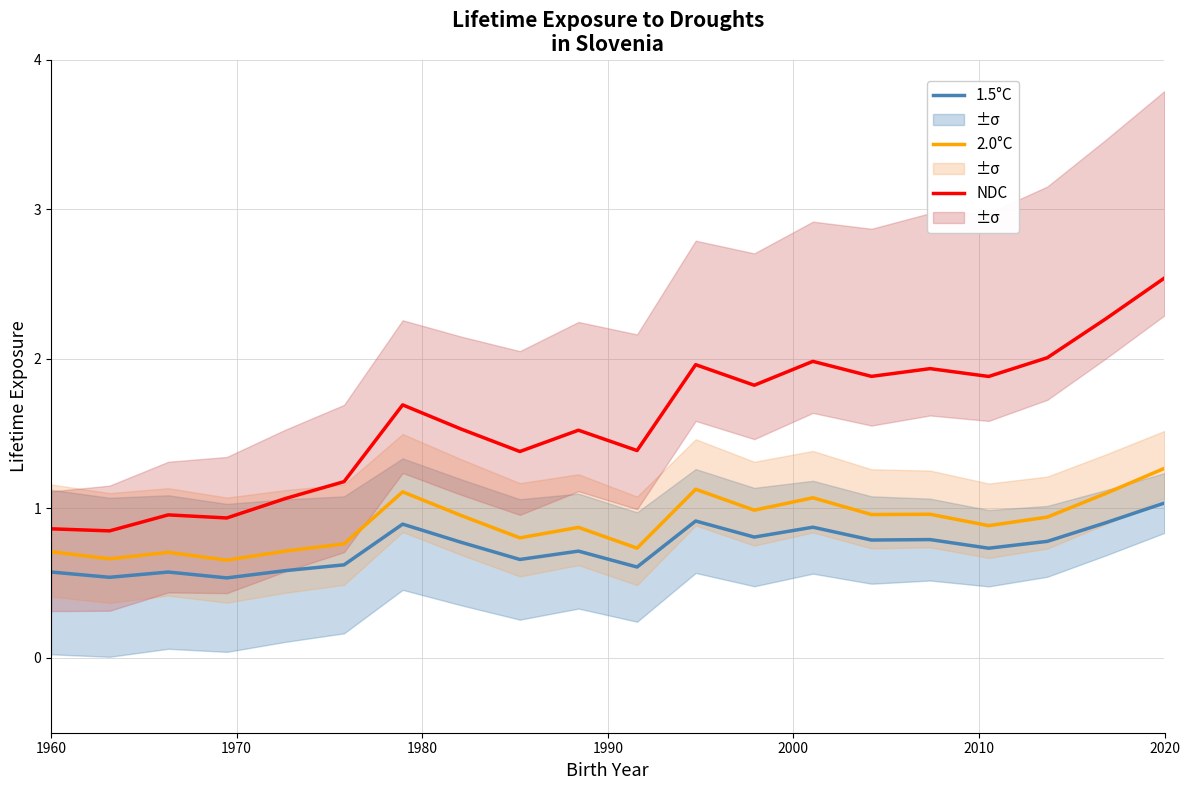

Is it true that NDC equals 0.3 at 1960?

False